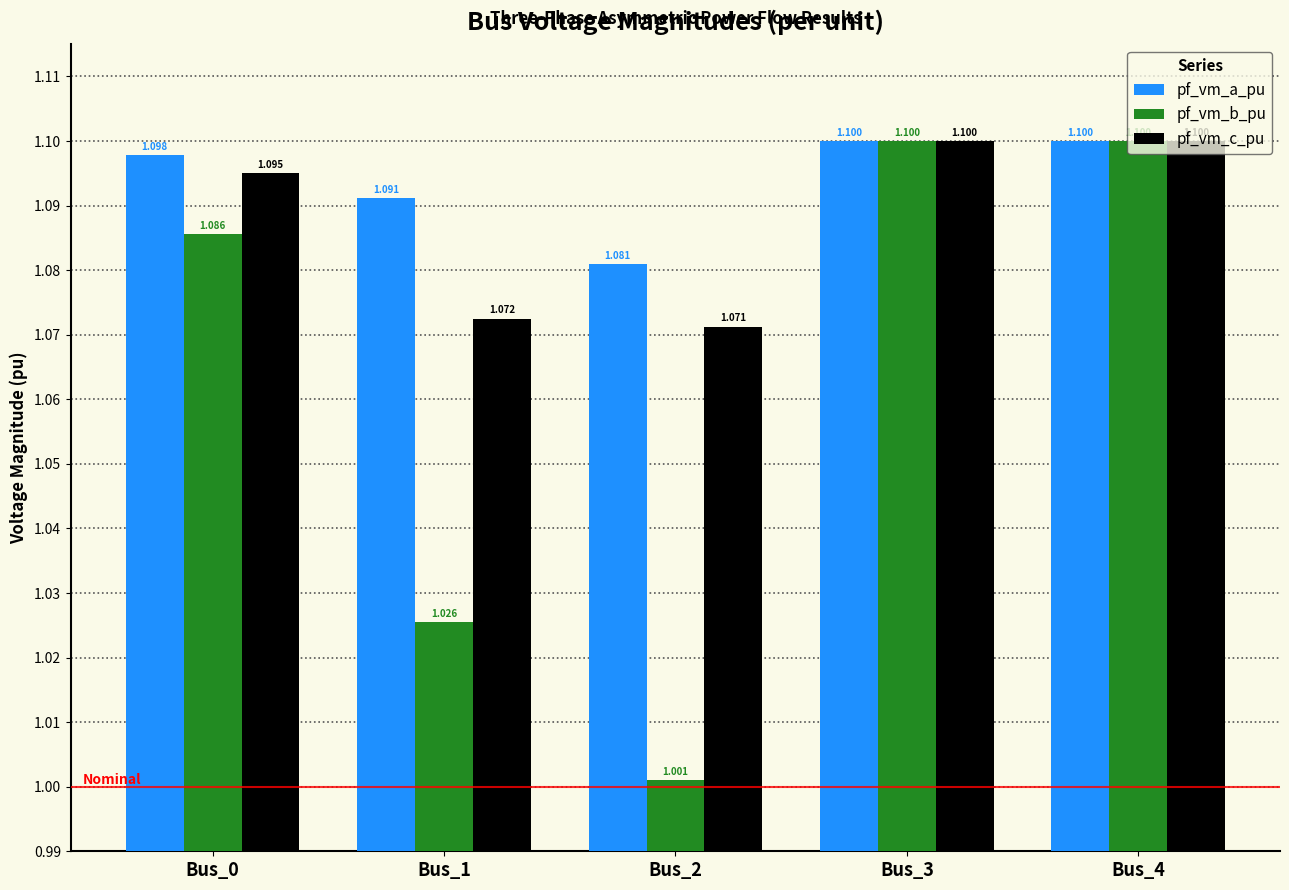

What is the value of the pf_vm_a_pu bar at the 2nd from the left?

1.1